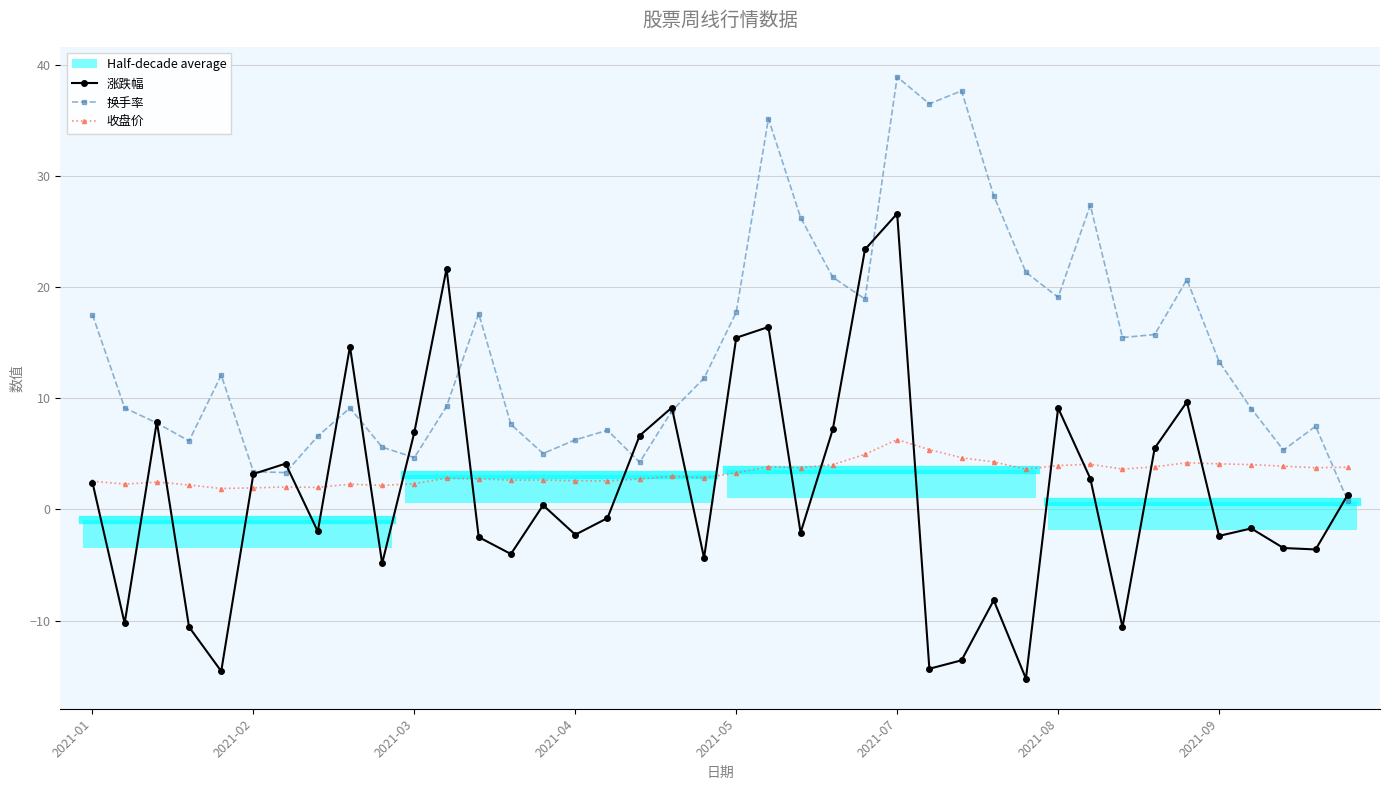

What is the maximum value for 换手率?

38.9